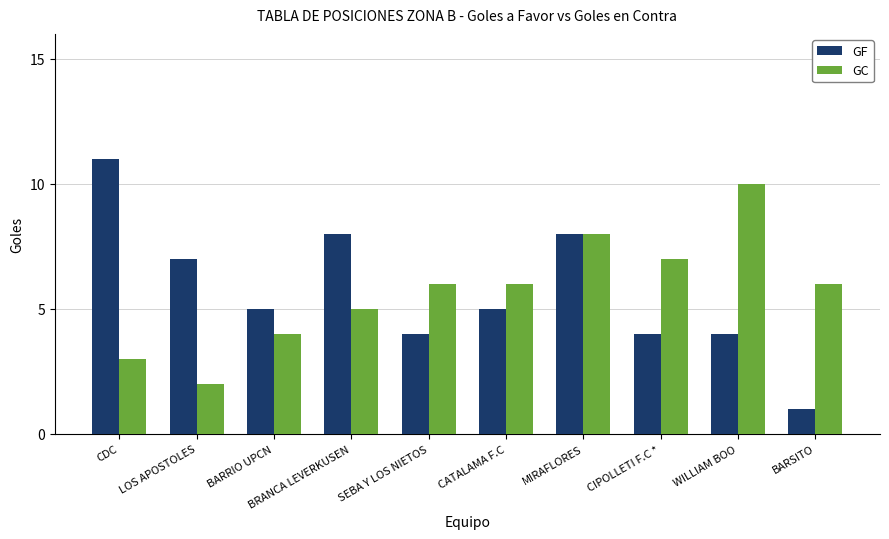

What are all the series names shown in the legend?

GF, GC